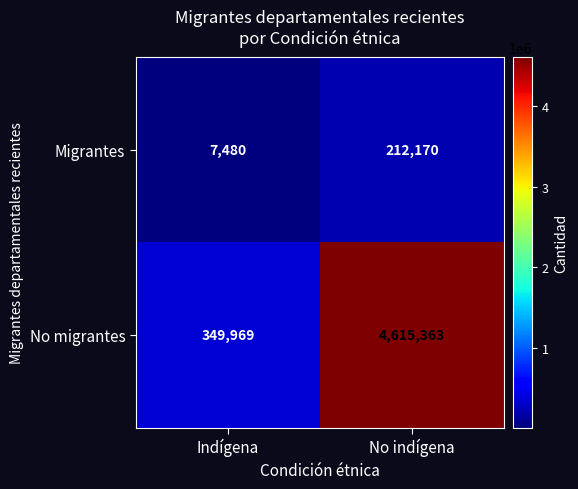

What is the average value of the No migrantes series?

2482666